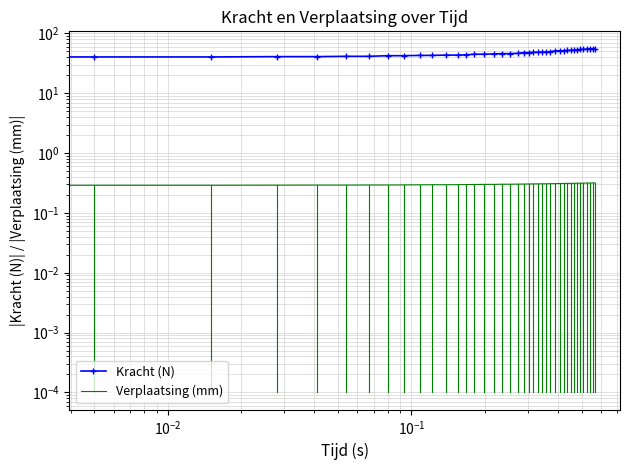

Rank the series by their maximum value, from lowest to highest.

Verplaatsing (mm), Kracht (N)